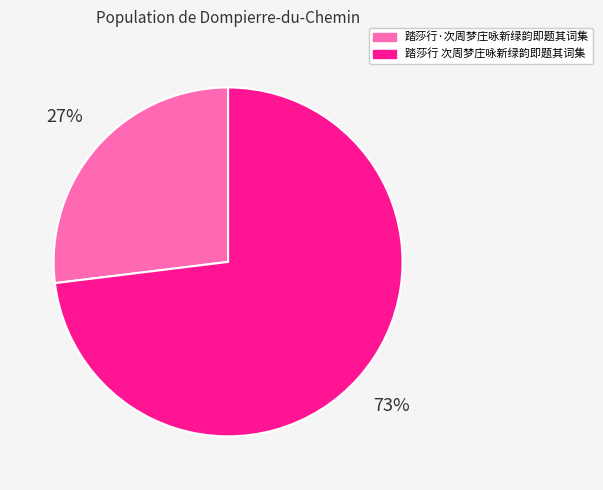

To the nearest percent, what is the average slice percentage?

50%